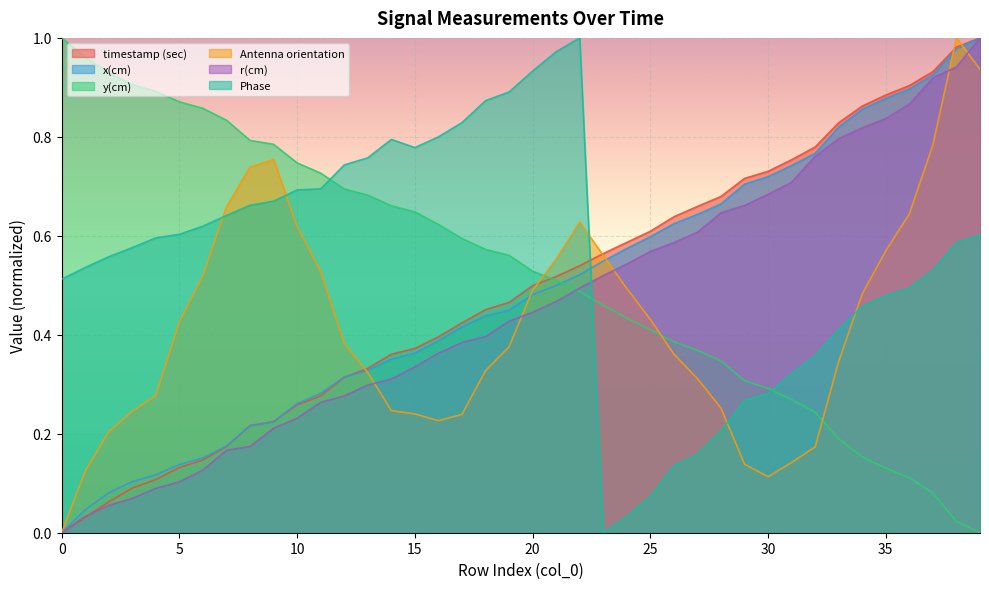

What is the average value of the x(cm) series?

0.5